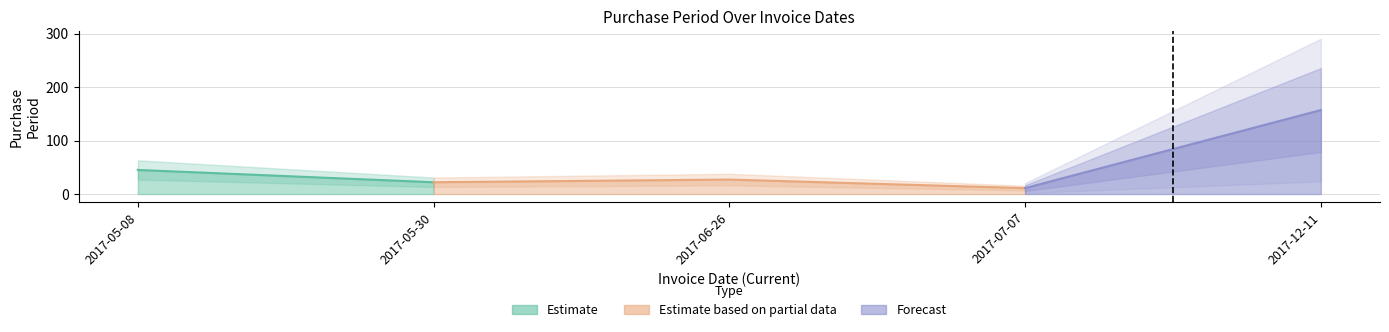

List the labels in order of value, smallest first.

2017-07-07, 2017-05-30, 2017-06-26, 2017-05-08, 2017-12-11